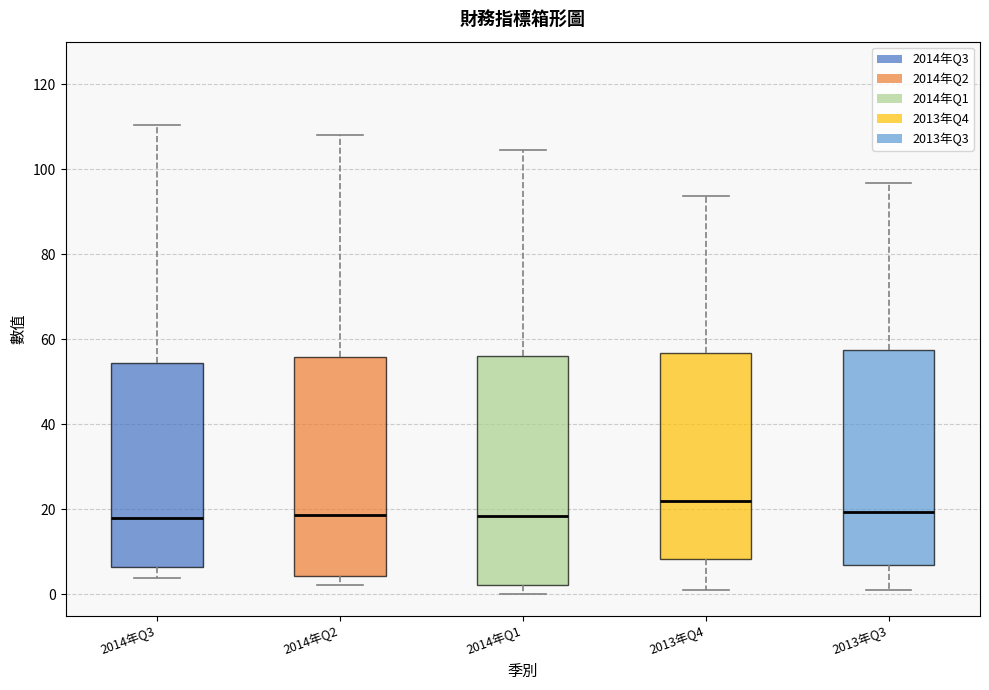

Comparing the boxes themselves (not the whiskers), which one is the tallest?

2014年Q1